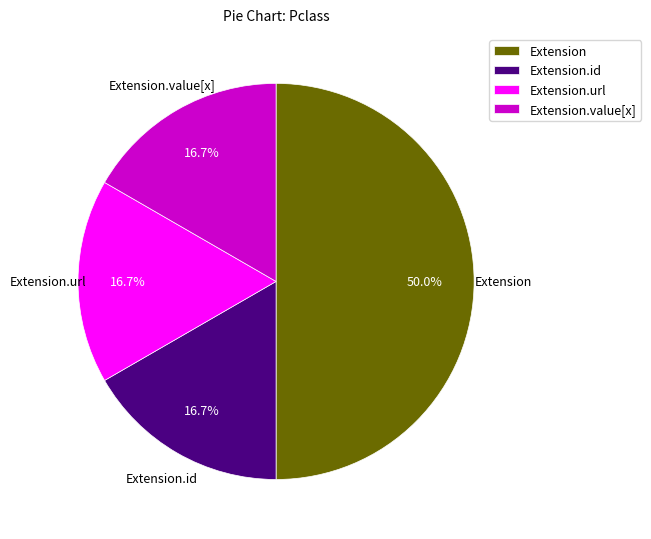

Does Extension.id account for over 50% of the chart?

No